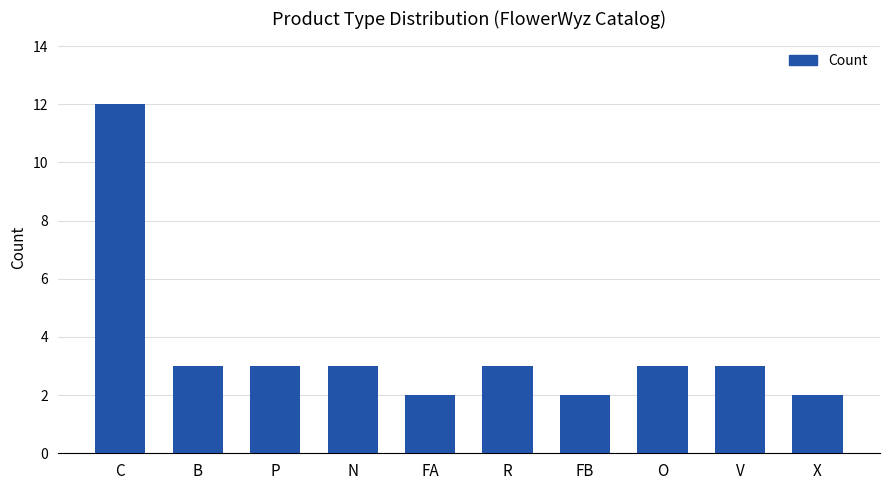

What is the average value?

4